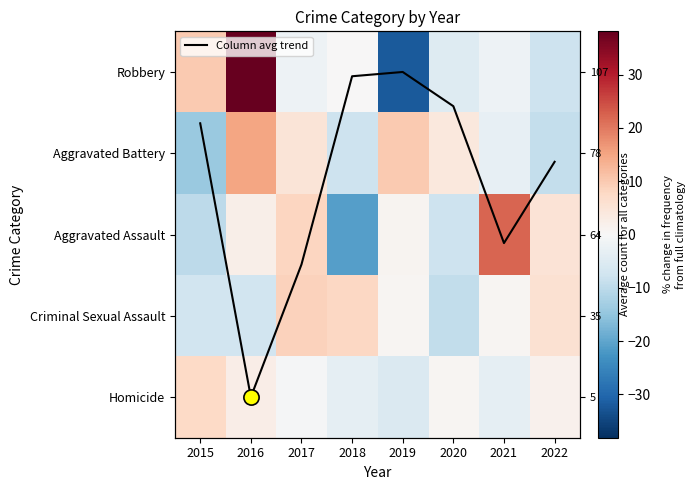

Is it true that Criminal Sexual Assault equals 0.8 at 2019?

True